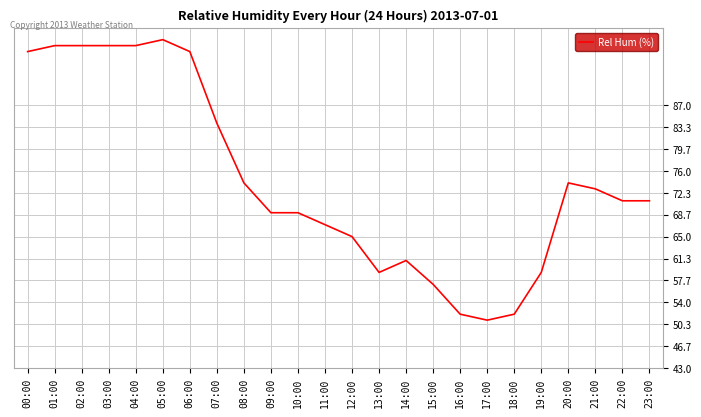

Approximately how many times larger is the value at 02:00 compared to 09:00?

1.4